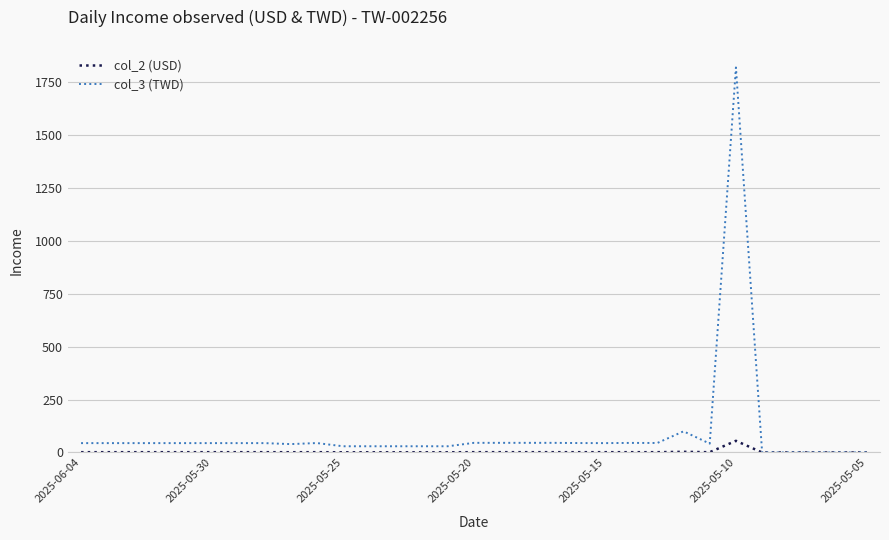

What is the greatest value displayed?

1820.0